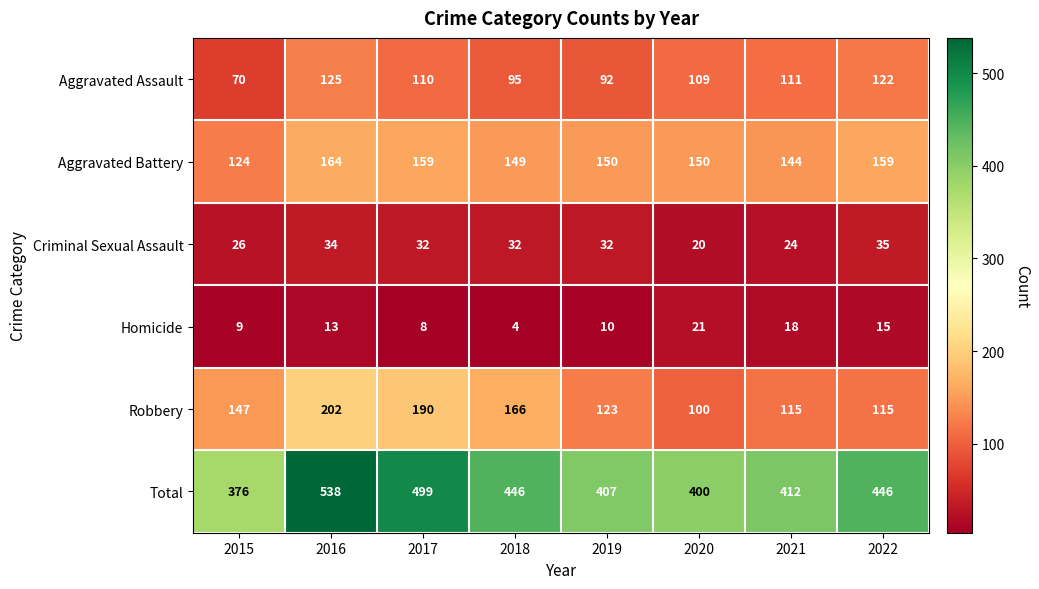

What is the total value across all series at 2021?

824